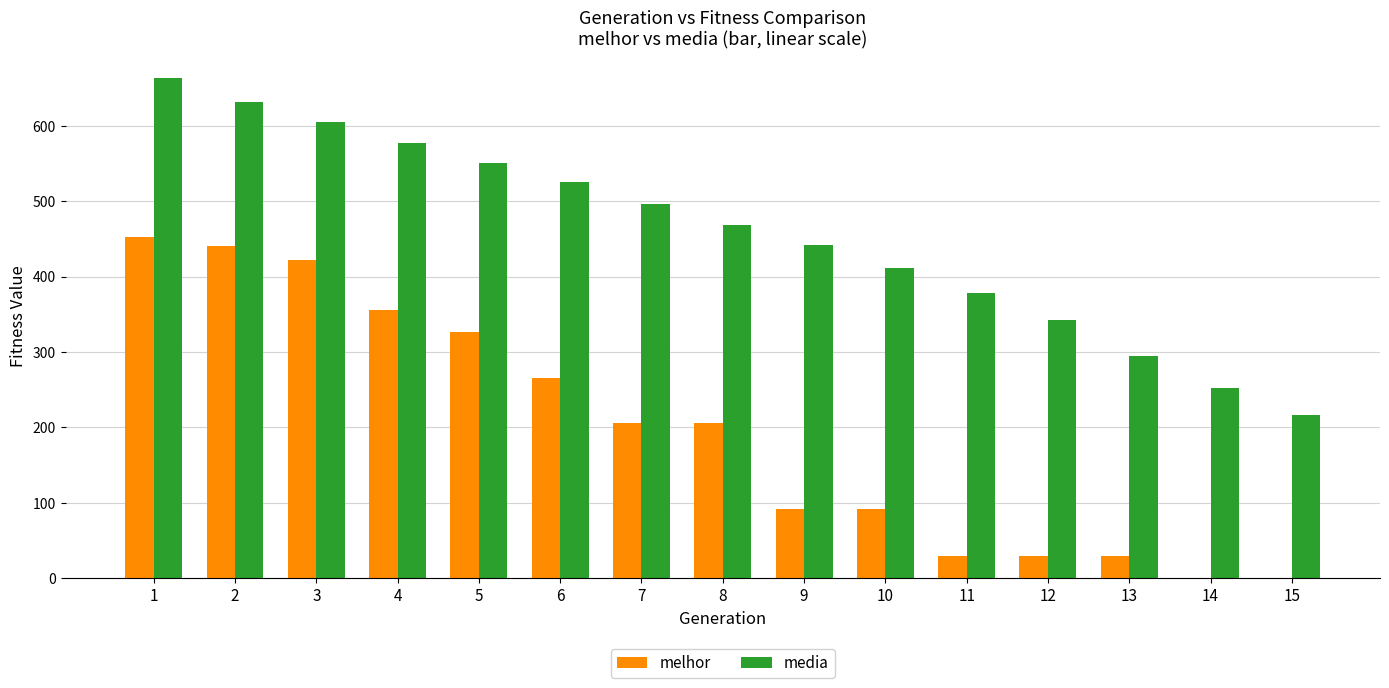

At which label does melhor reach its peak?

1